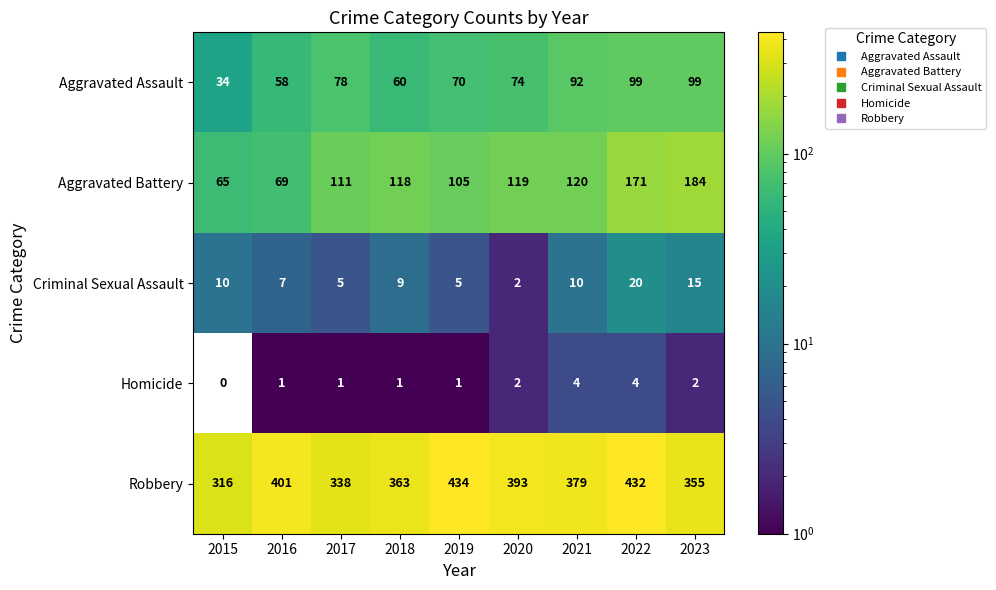

At which category is the sum across all series the highest?

2022